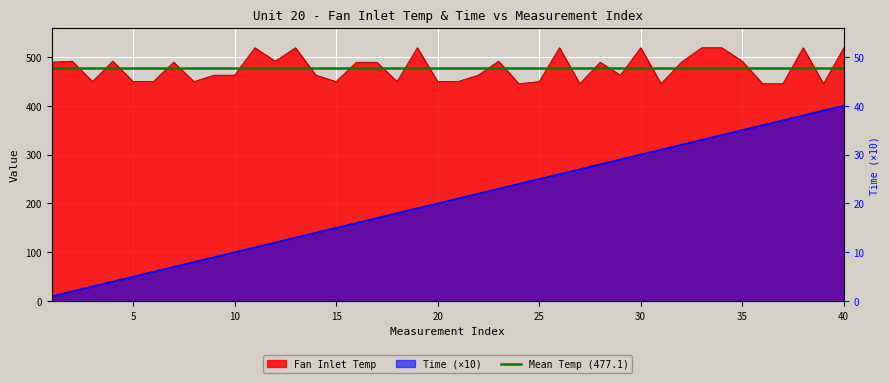

What is the difference between the maximum and second lowest values in the Fan Inlet Temp series?

73.7